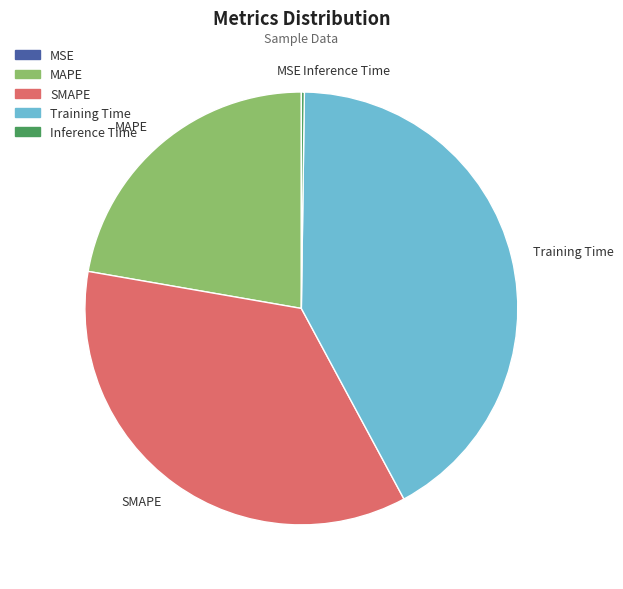

Is it true that Training Time is 42% of the pie?

True